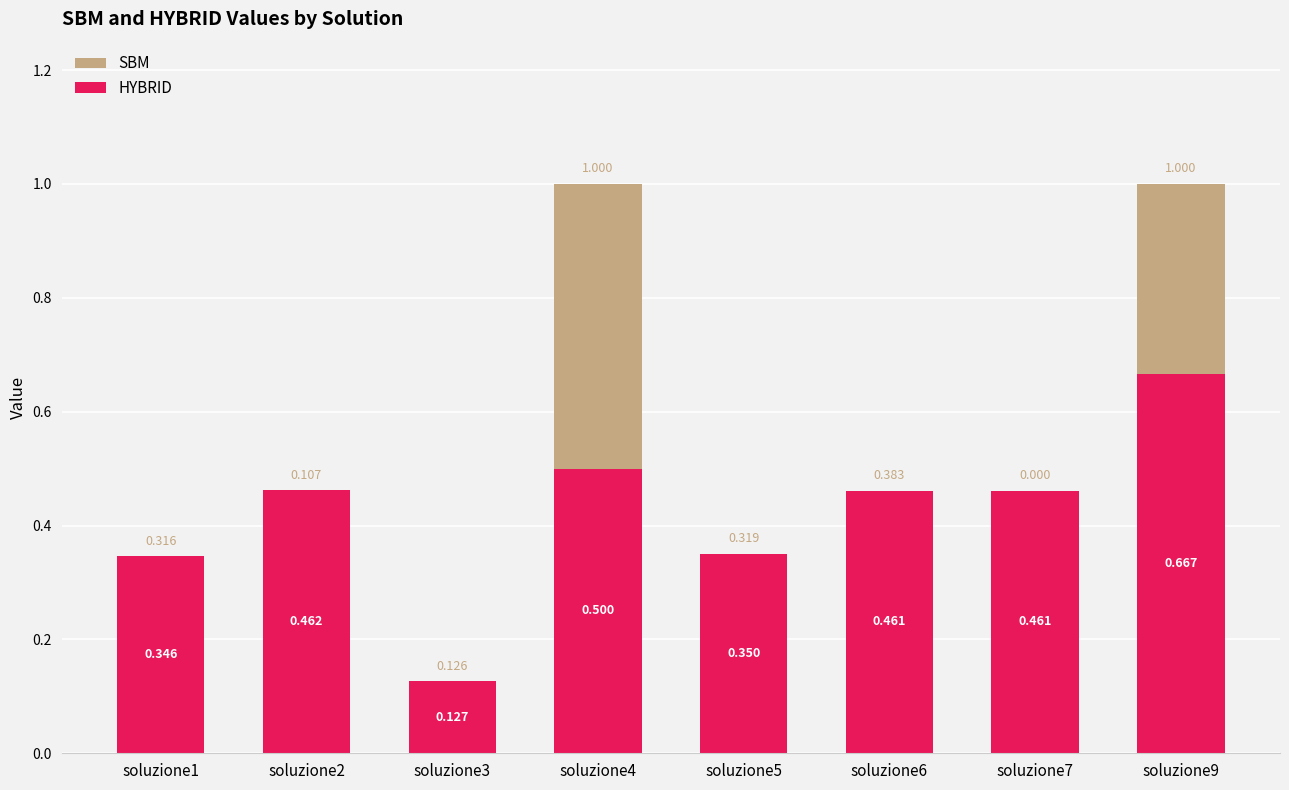

Which series has the largest range (max minus min)?

SBM